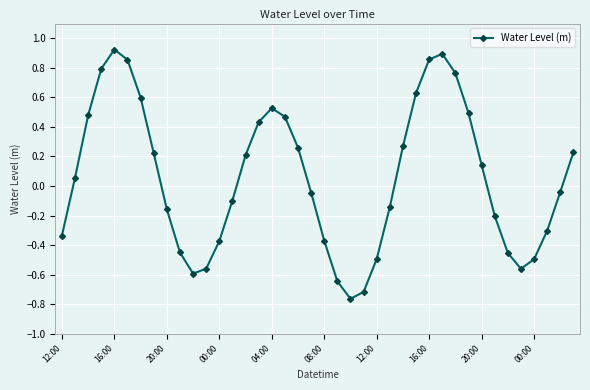

Is this an area chart (filled region under the line)?

No